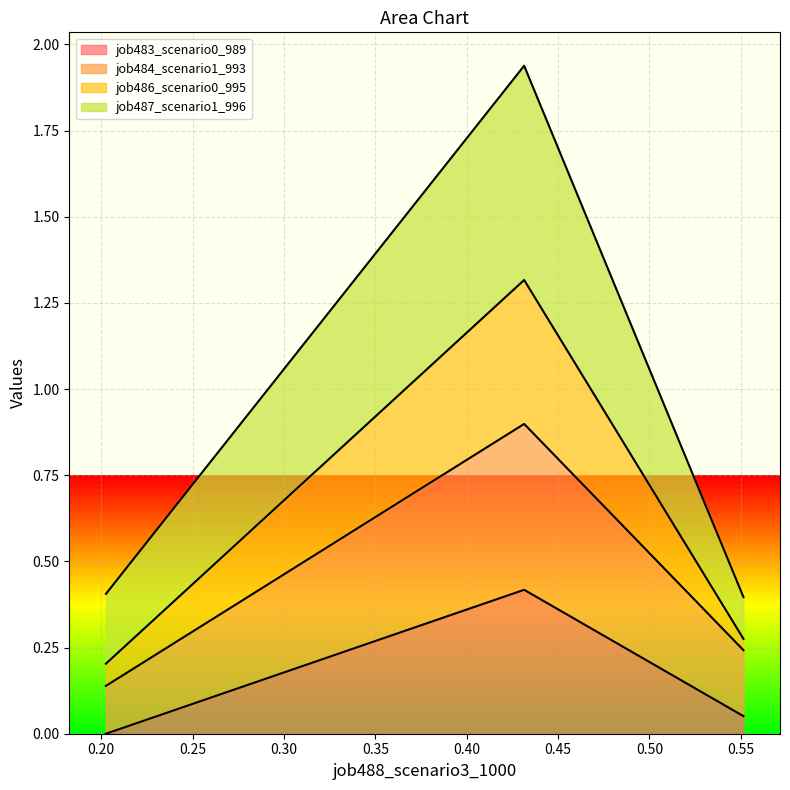

What is the maximum value for job483_scenario0_989?

0.4